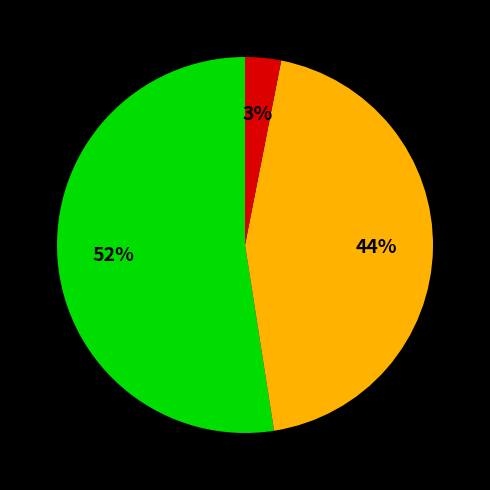

To the nearest percent, what is the average slice percentage?

33%